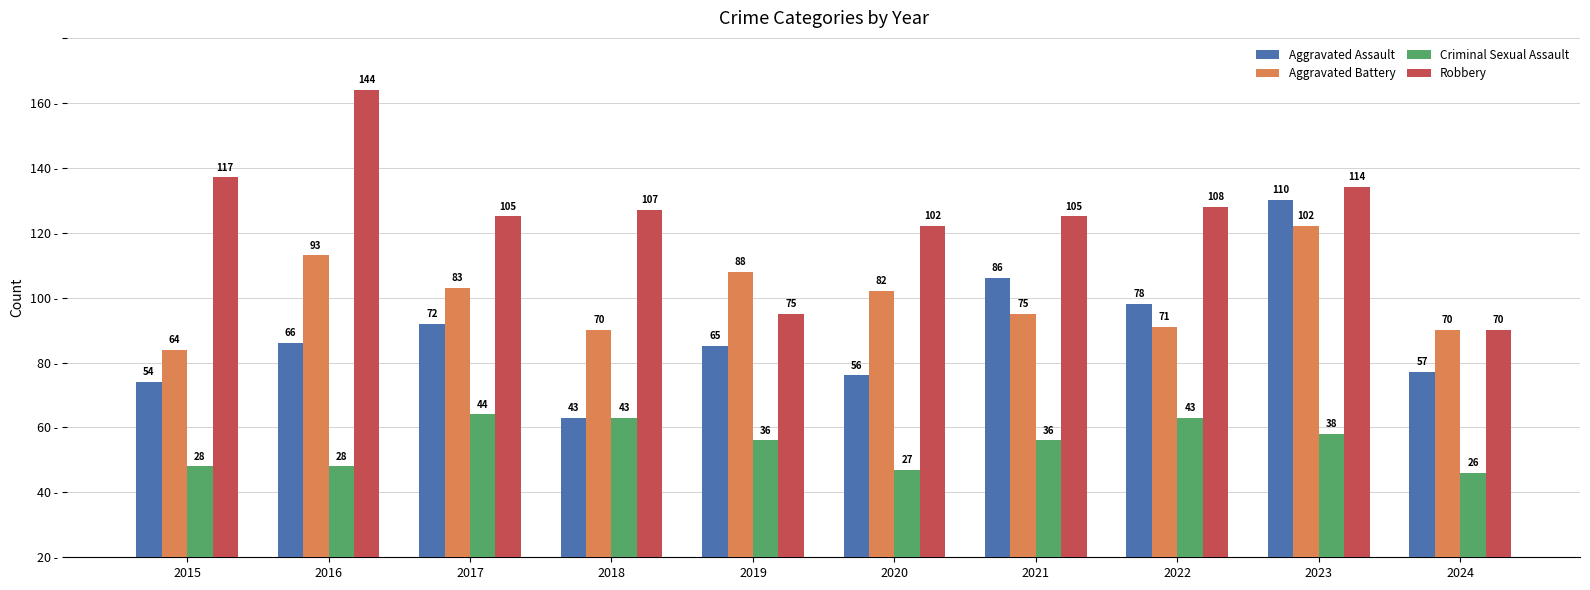

Does the chart contain any negative values?

No